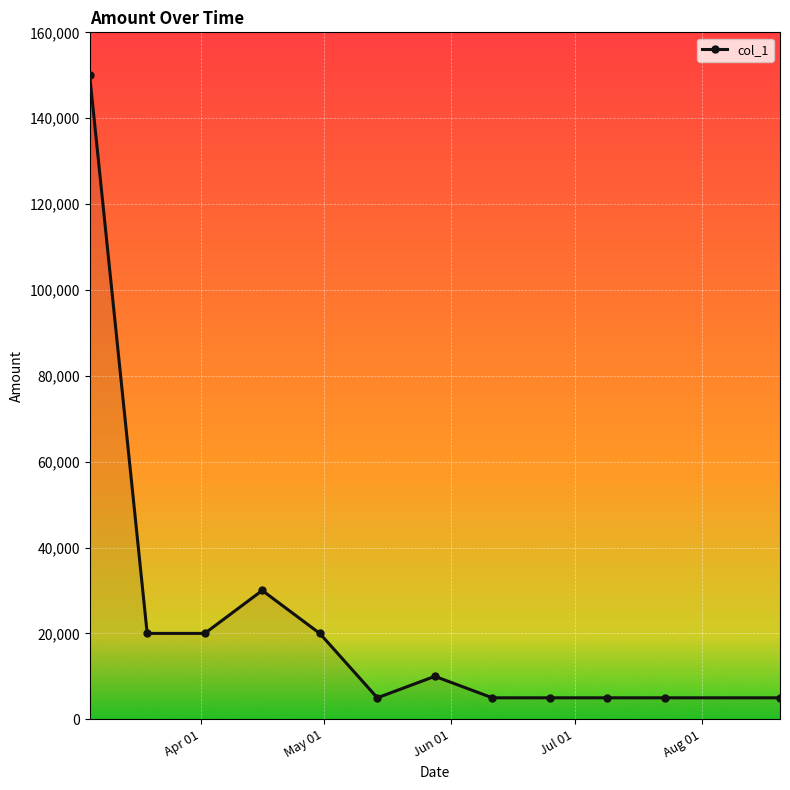

What is the value of the 5th point from the left?

20000